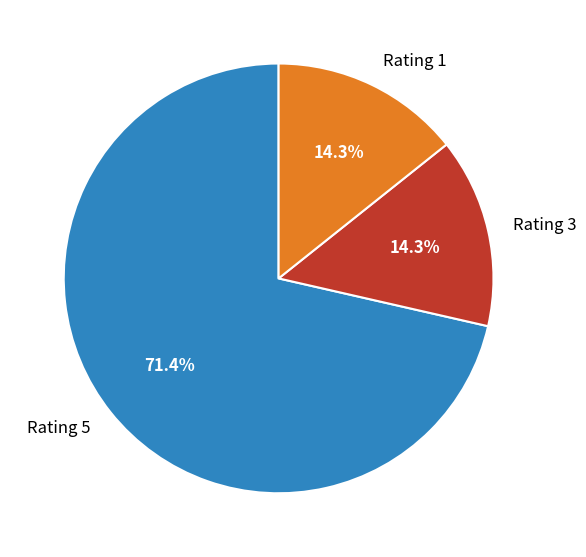

To the nearest percent, what is the average slice percentage?

33%